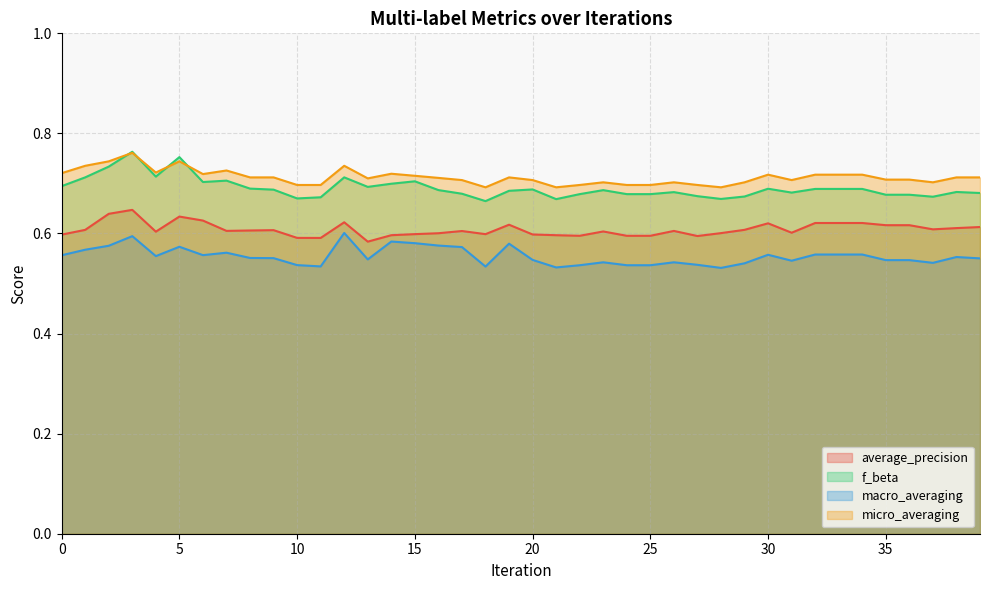

What is the sum of the f_beta values at 37 and 15?

1.4